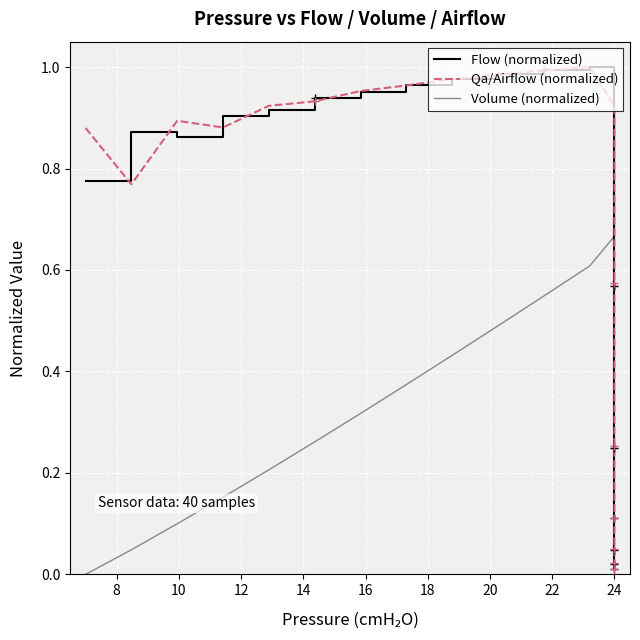

How many lines are shown in the chart?

3